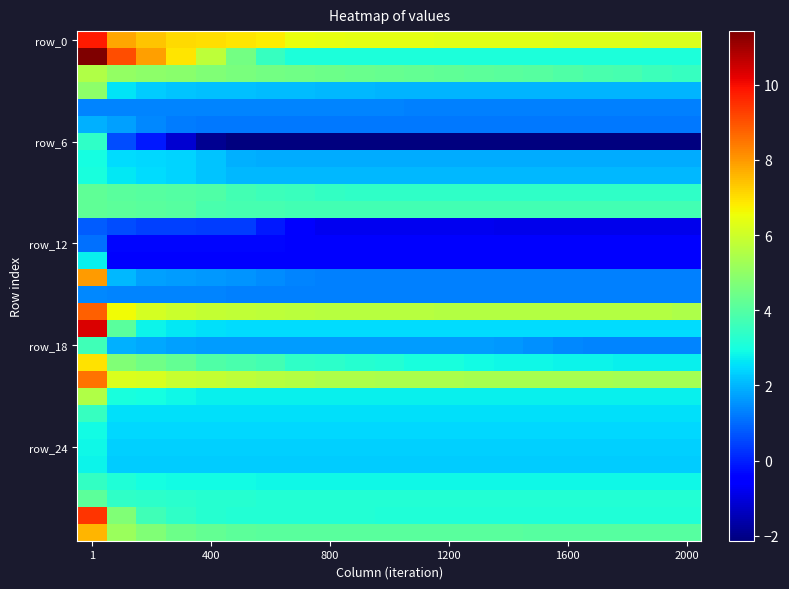

What is the minimum value shown in the chart?

-2.1